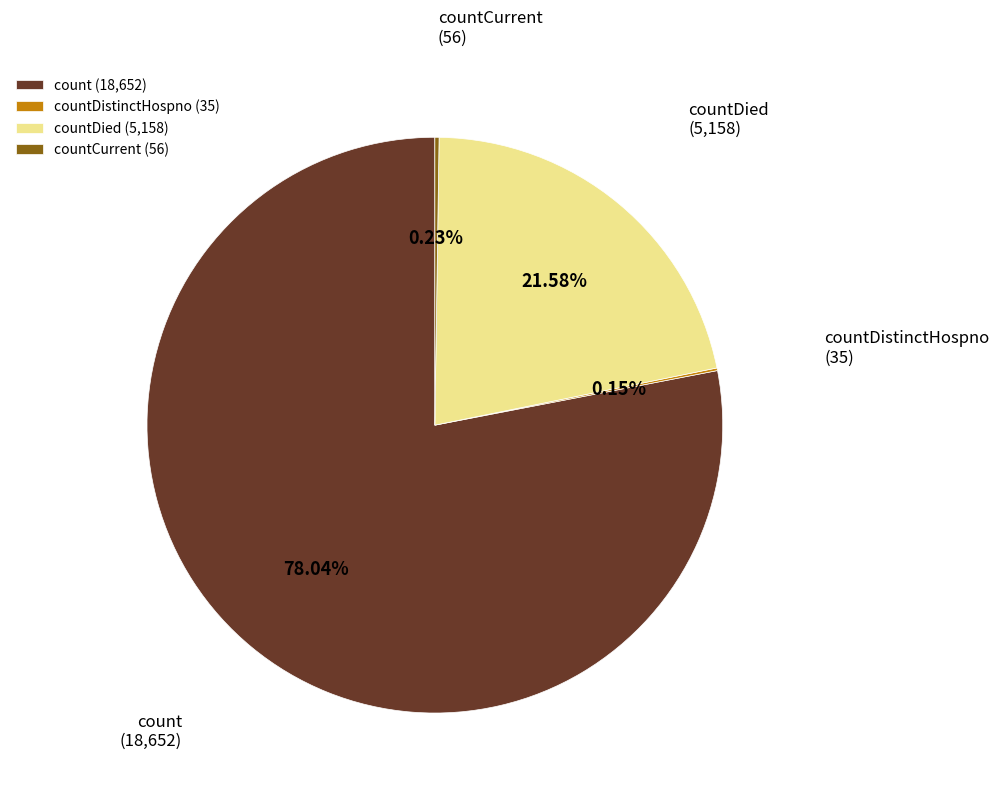

To the nearest percent, what is the difference between the largest and smallest slice percentages?

78%